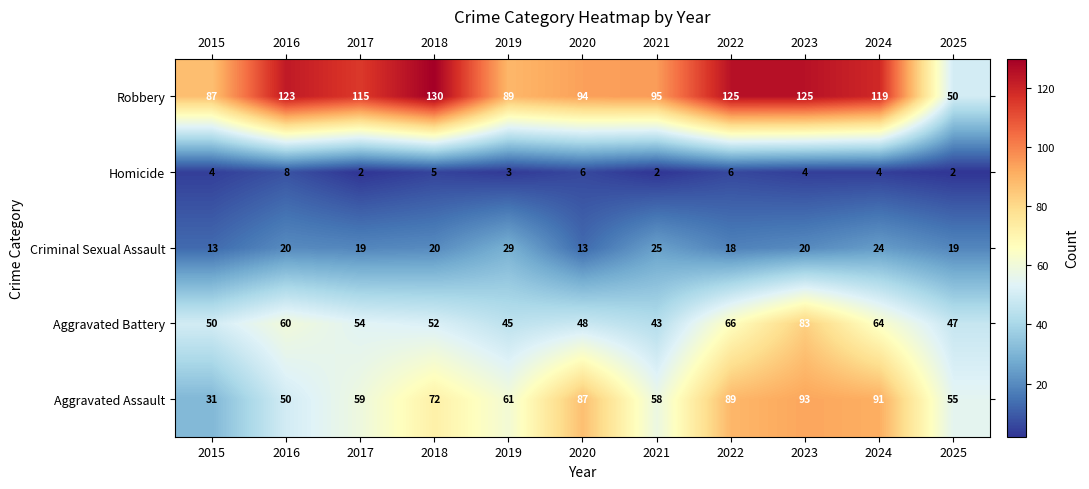

How many distinct data groups are displayed?

5